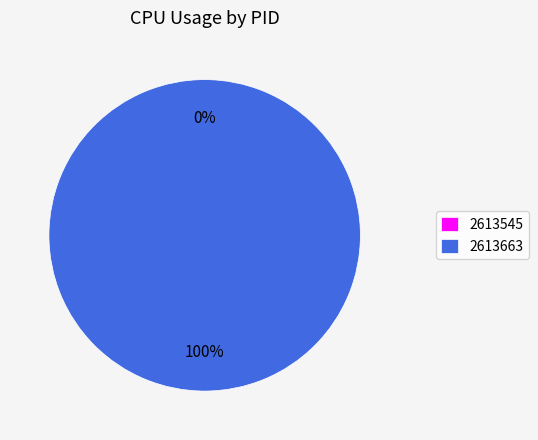

Count the number of slices in the pie.

2